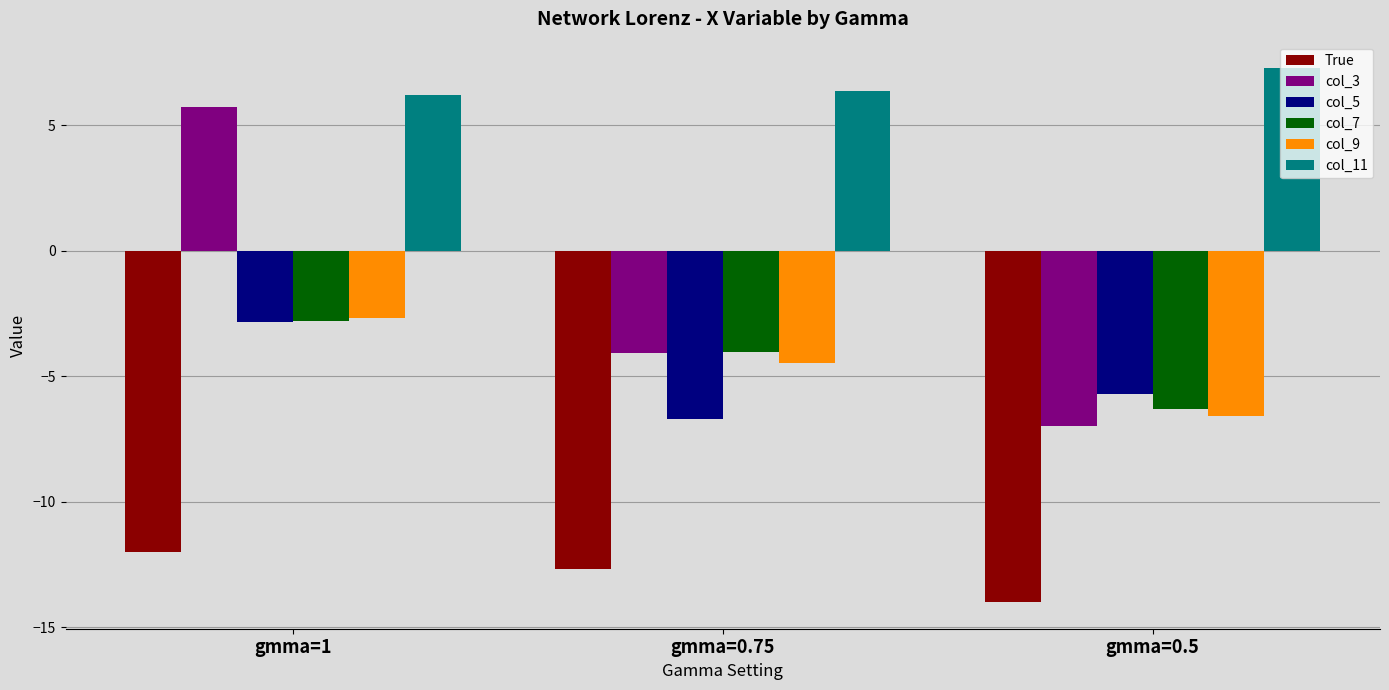

What is the difference between the col_3 values at gmma=0.75 and gmma=1?

9.8